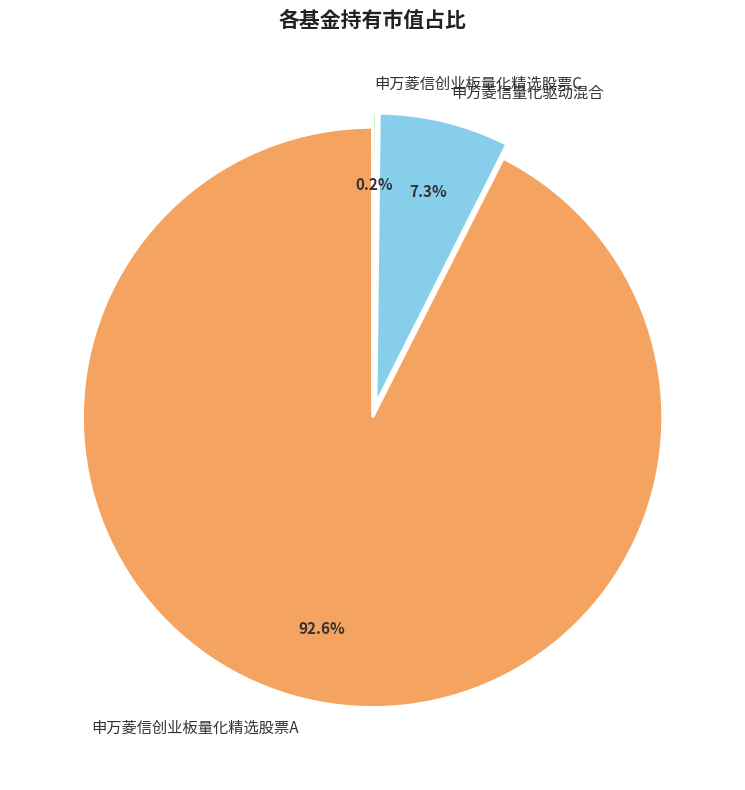

Which category has the biggest portion of the pie?

申万菱信创业板量化精选股票A